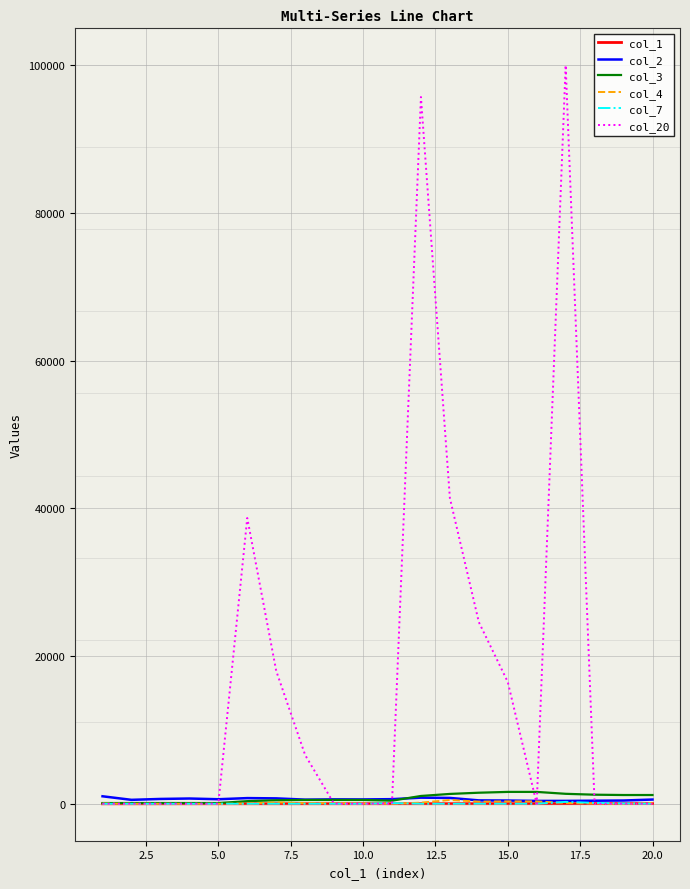

Which series has the largest range (max minus min)?

col_20